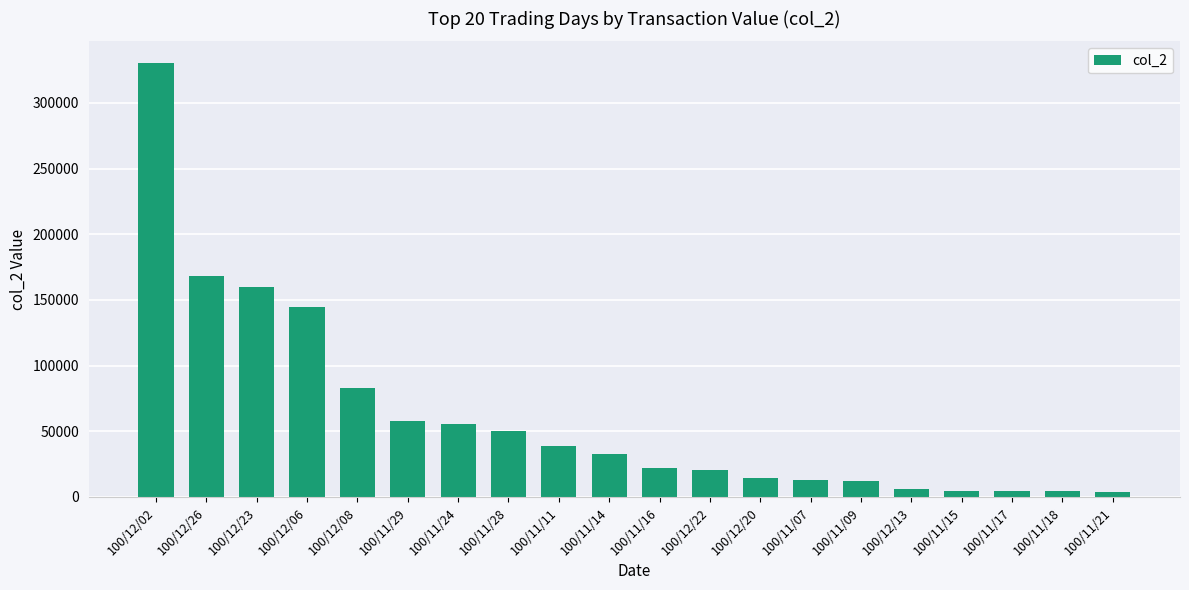

Read the value at 100/11/28, to the nearest 50.

50400